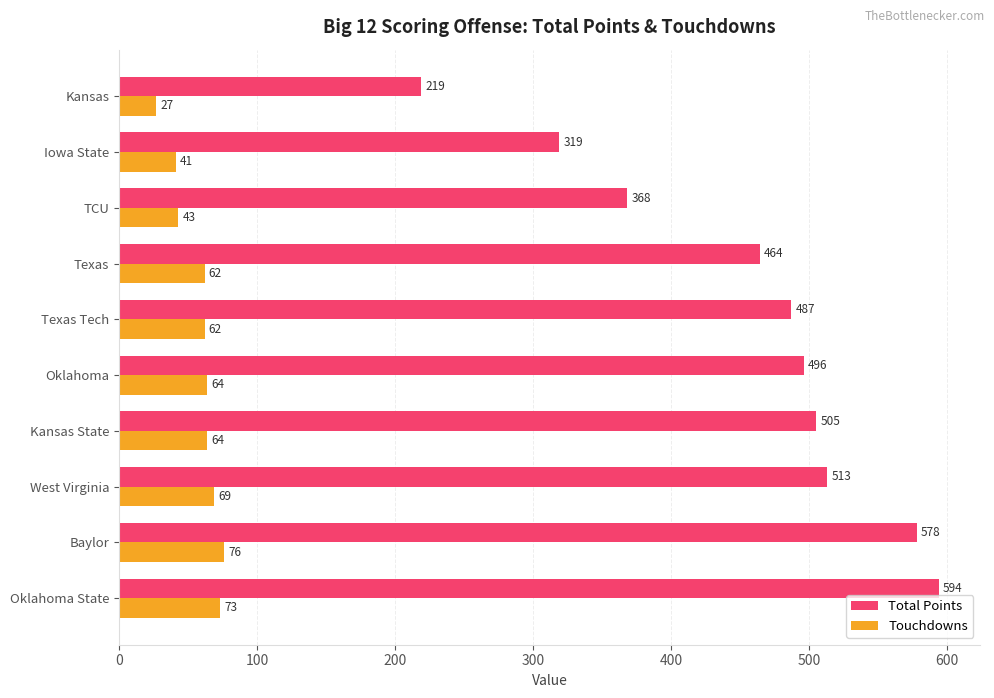

How many data points in Touchdowns are less than 64?

5